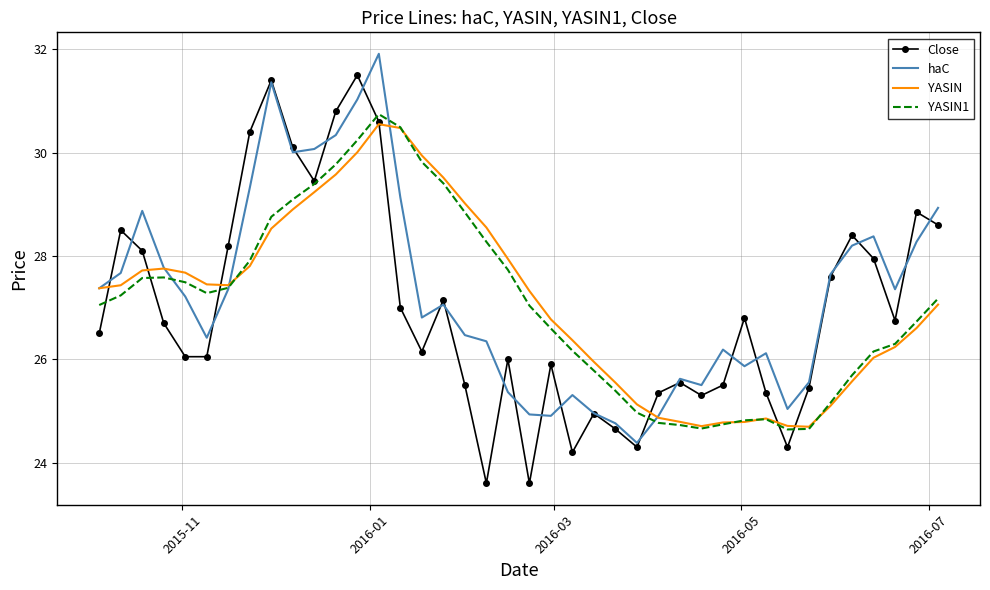

What is the maximum value shown in the chart?

31.9